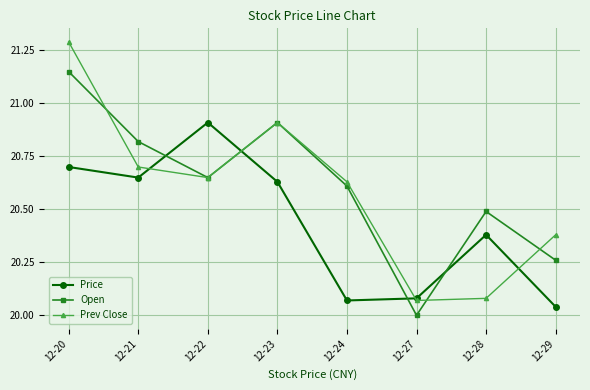

Between which two adjacent categories do Open and Price first intersect?

12-21 and 12-22